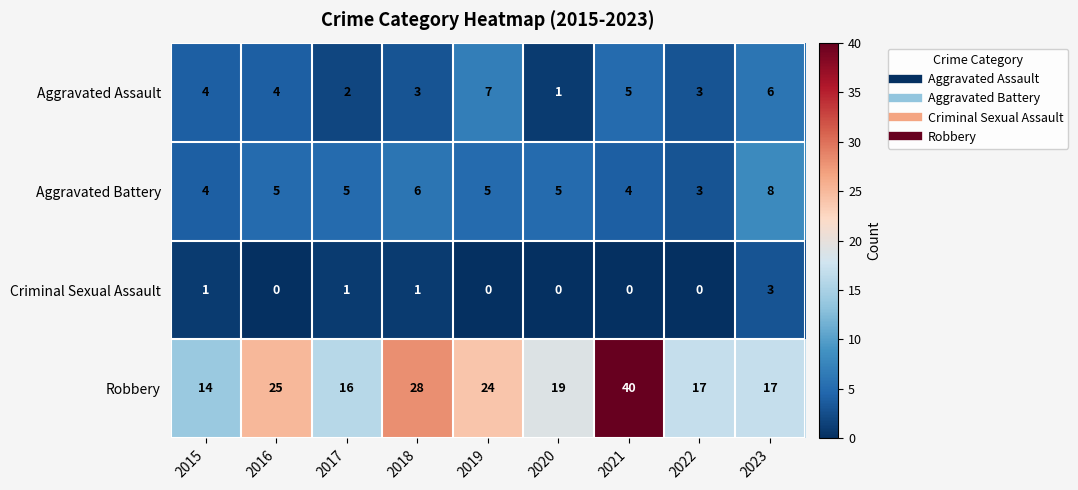

Which series changed the most between 2021 and 2023?

Robbery